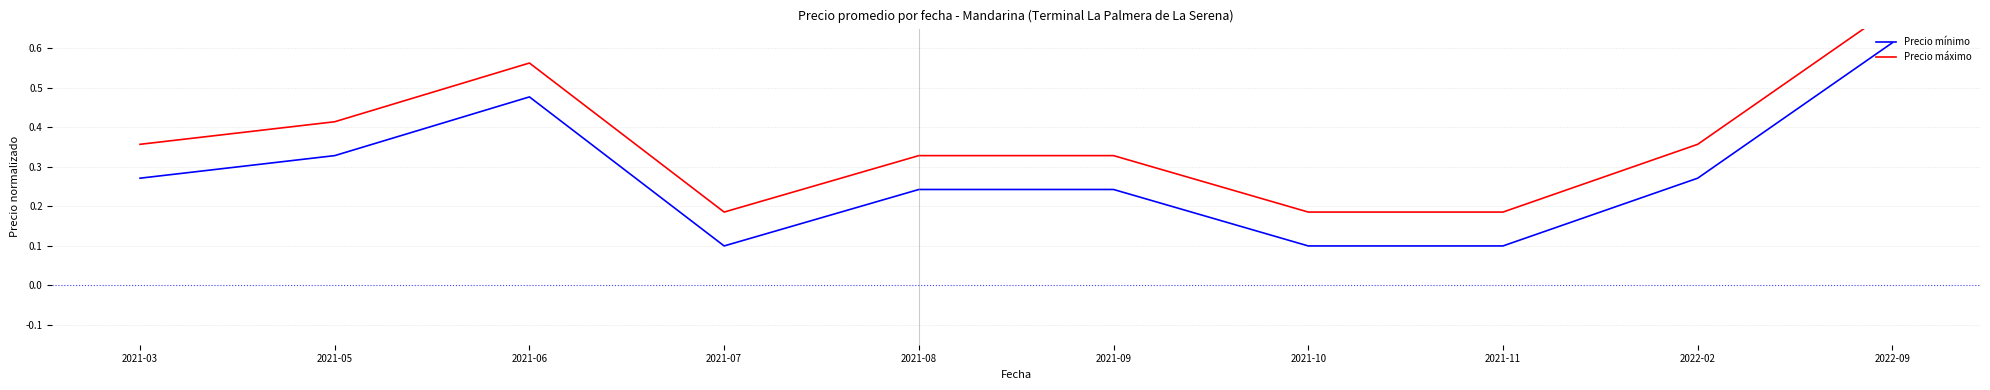

What is the difference between the highest and lowest values at 2021-11?

0.1